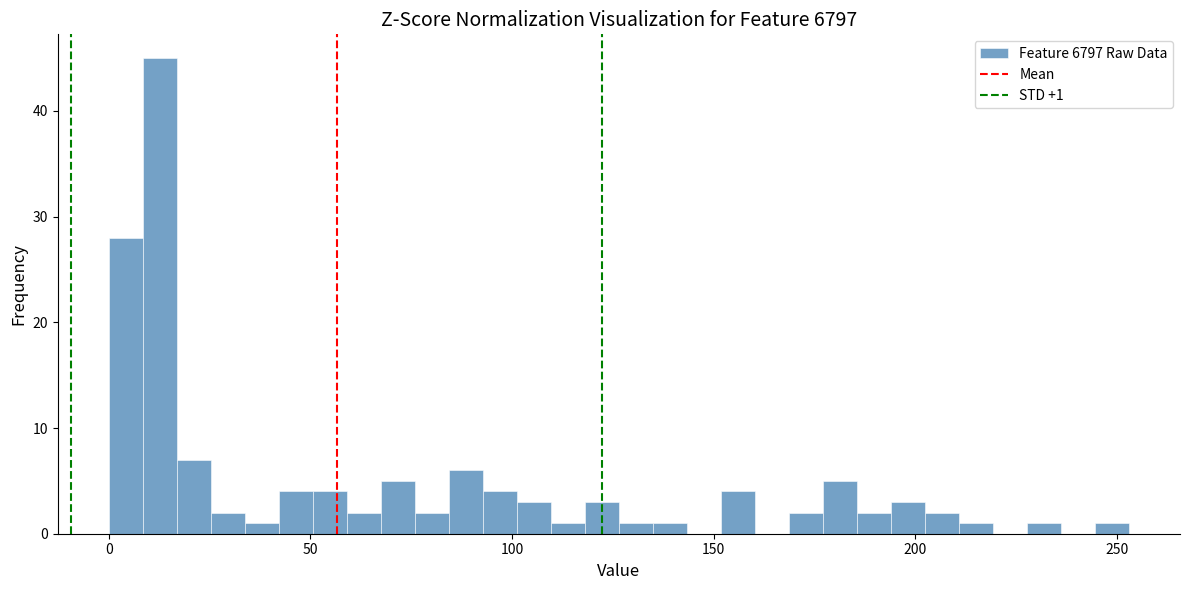

Around what value on the x-axis is the tallest bar? Give the approximate position of its centre, as read against the axis.

15